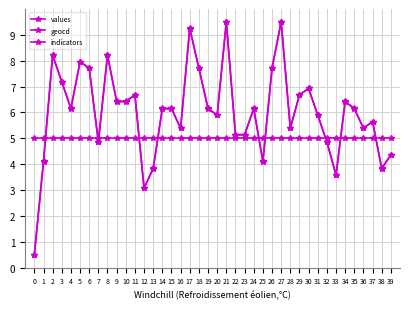

Between 7 and 0, which is larger?

7